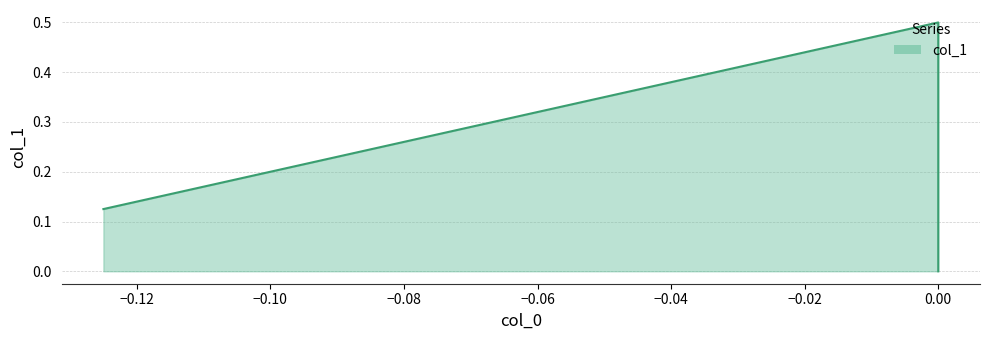

Is it true that the value at -0.125 is 0.1?

True